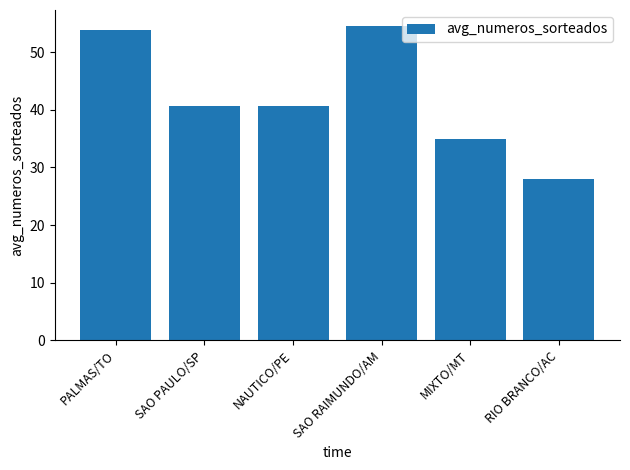

What position from the left is NAUTICO/PE?

3